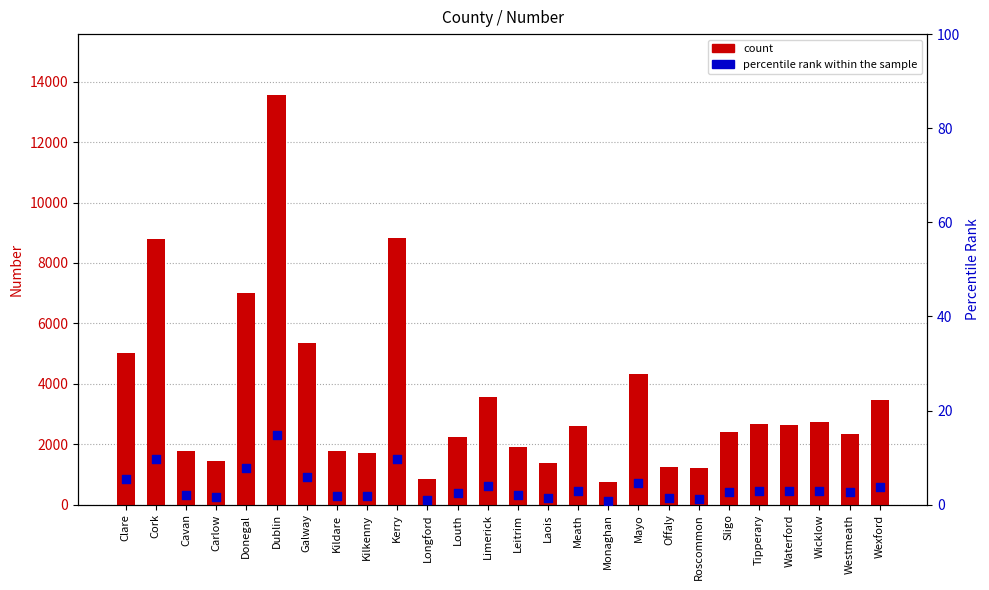

At how many categories does at least one series exceed 6386?

4